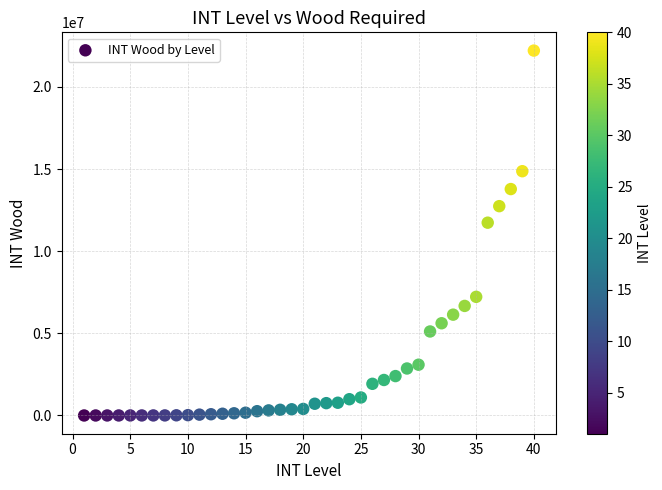

What is the range of Y values (max minus min)?

22214156